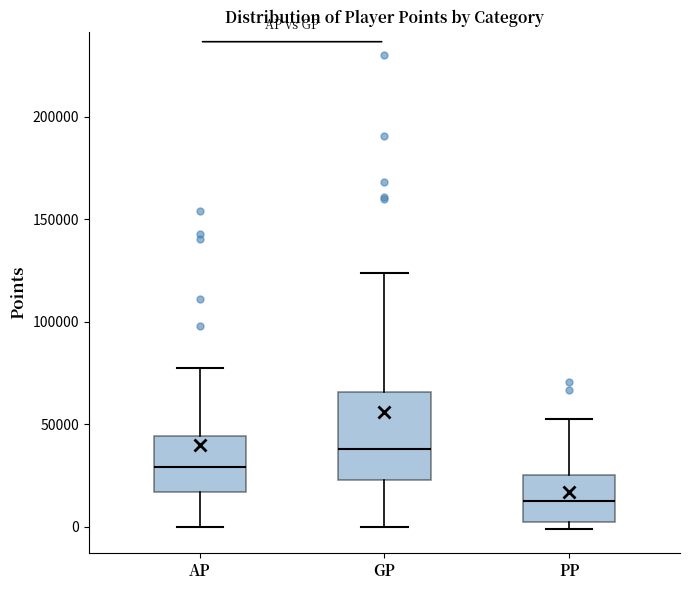

Reading left to right, read every box against the y-axis: the position of its median line, the range the box covers, and the ends of its whiskers. The values are not printed on the chart, so give them approximately, as read against the axis.

AP: median 30000, box 15000 to 45000, whiskers 0 to 80000
GP: median 40000, box 25000 to 65000, whiskers 0 to 125000
PP: median 15000, box 0 to 25000, whiskers 0 (just below the box's lower edge) to 55000